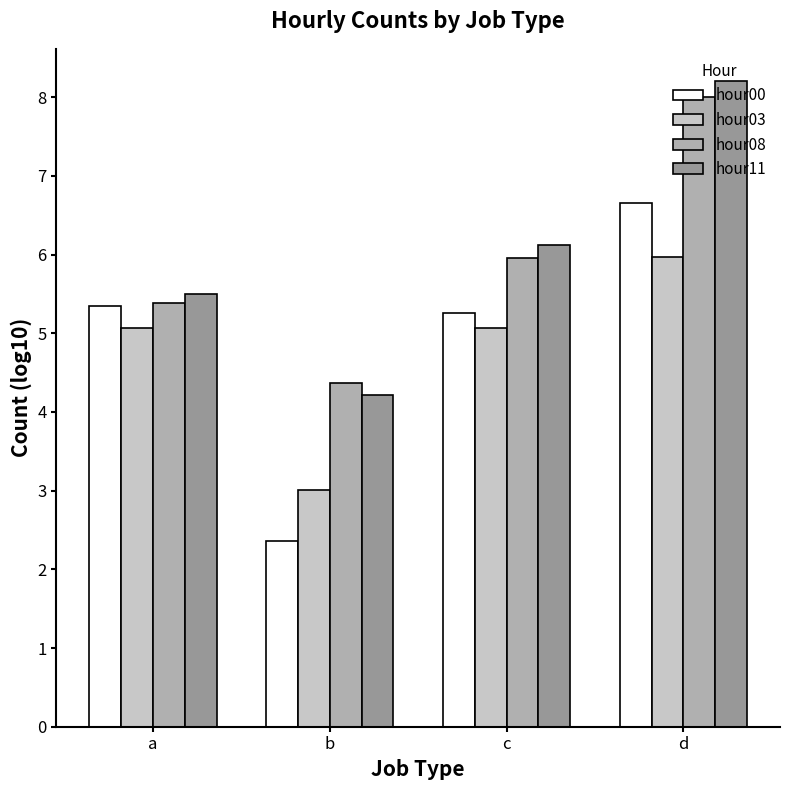

The value of hour00 at c is 3.0. True or false?

False